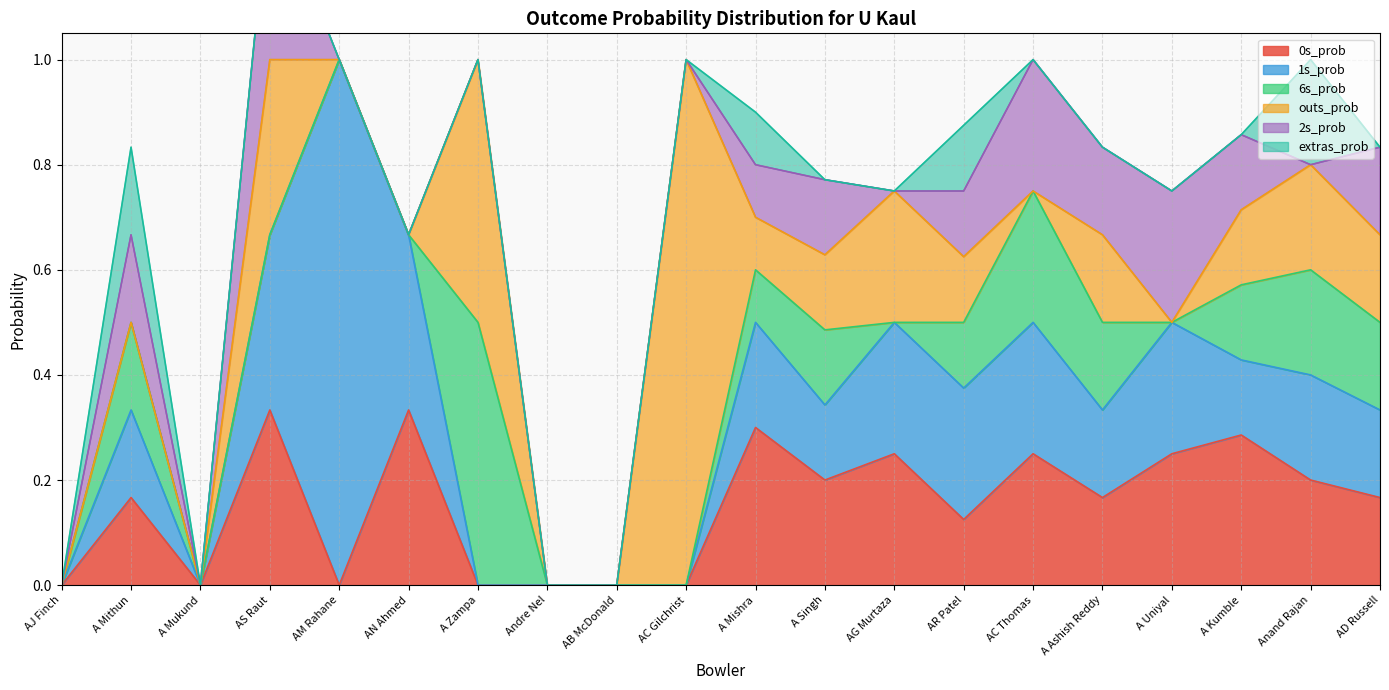

What is the value of the 1s_prob point at the 16th from the left?

0.2